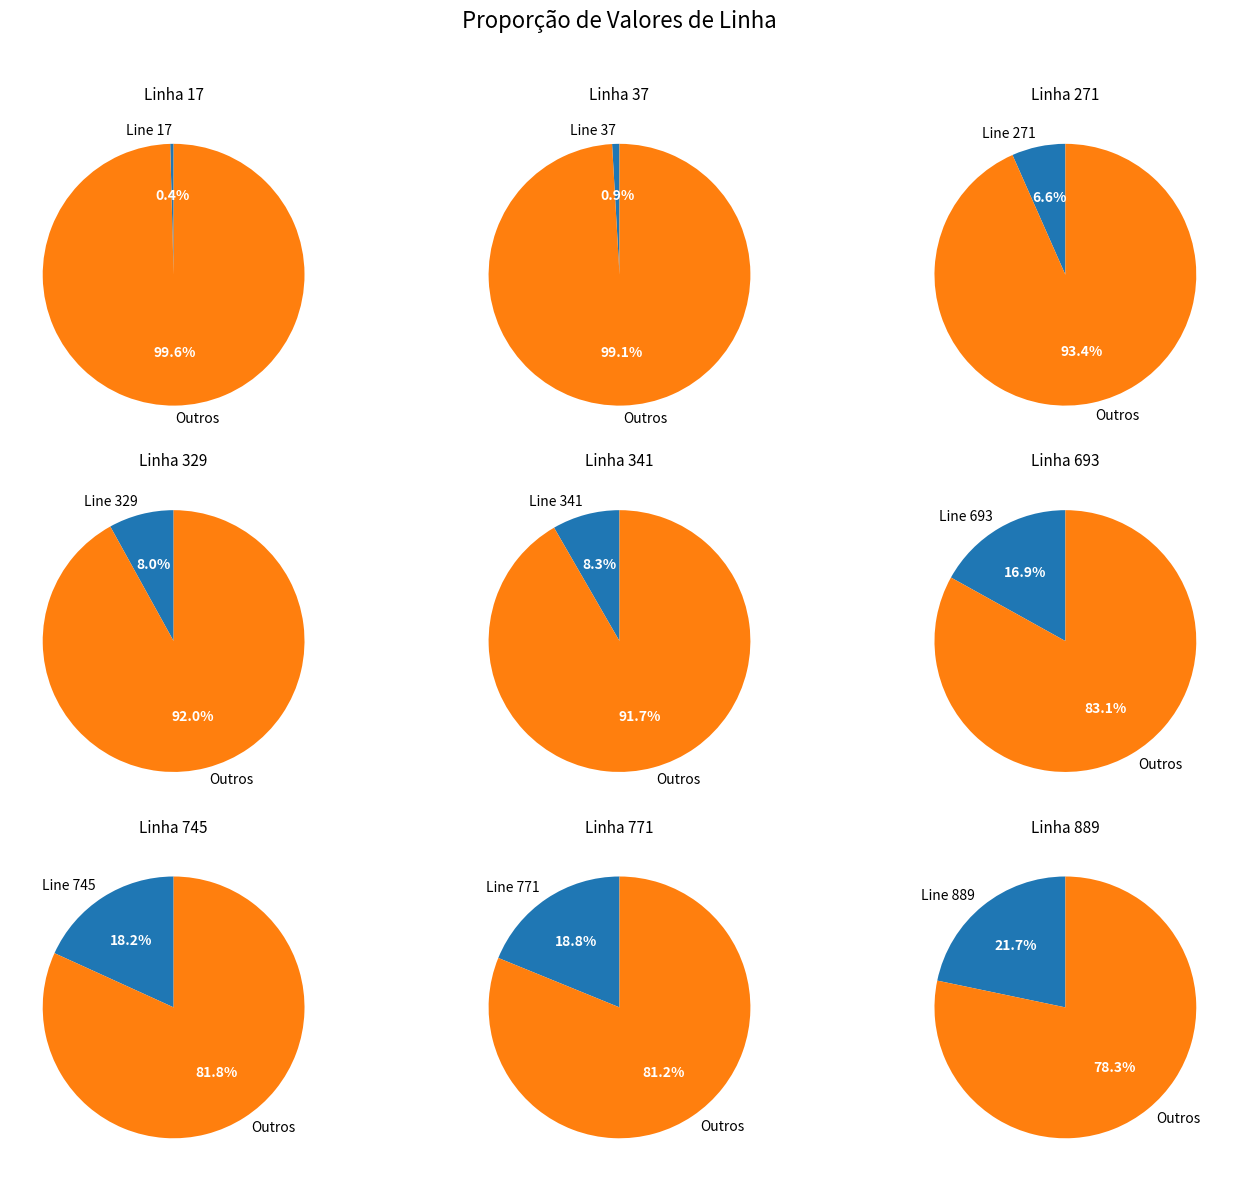

How many slices are in this pie chart?

9